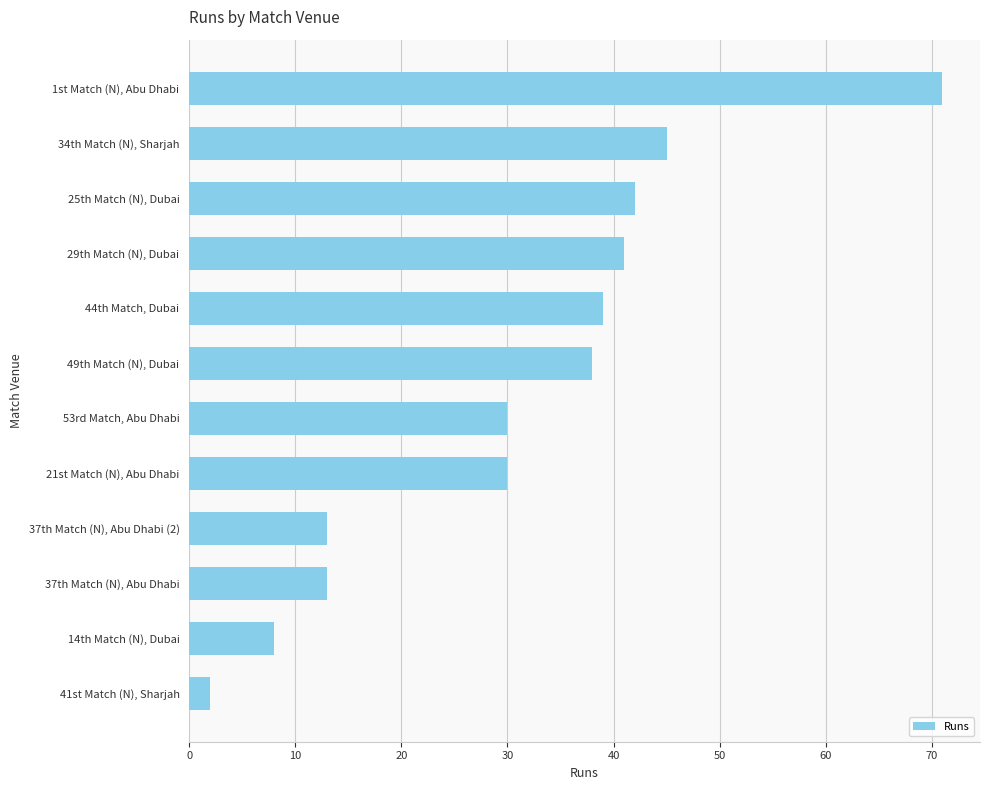

True or false: the data shows 18 at 37th Match (N), Abu Dhabi.

False